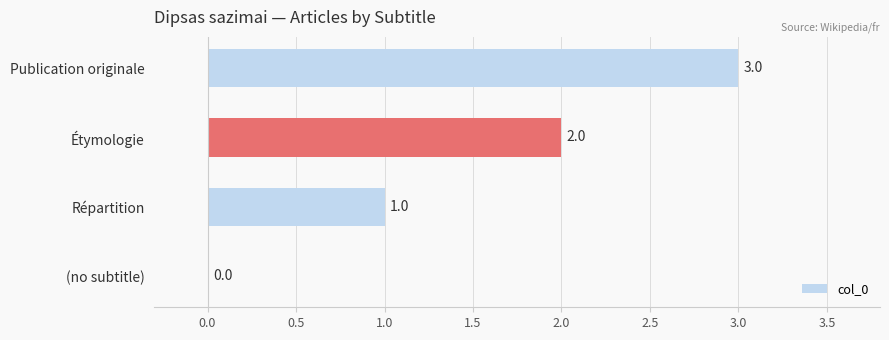

At which label is the value closest to 1?

Répartition